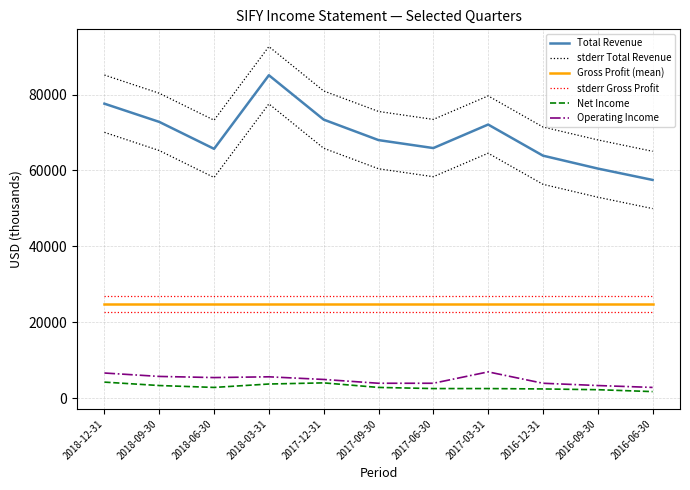

True or false: Gross Profit (mean) and stderr Gross Profit intersect in this chart.

False